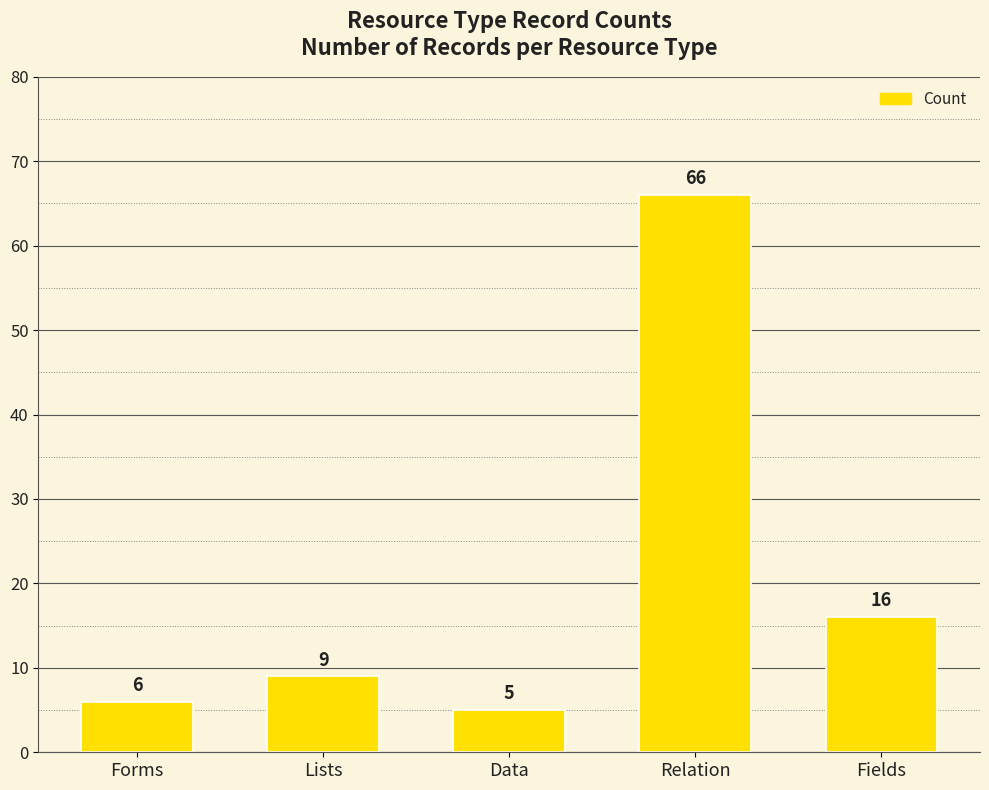

What is the value of the 4th bar from the left?

66